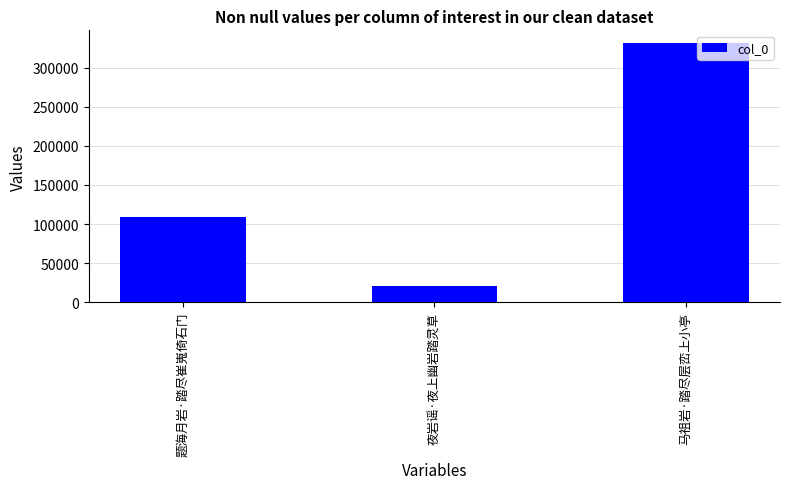

The chart shows a value of 21150 at 夜岩谣·夜上幽岩踏灵草. True or false?

True